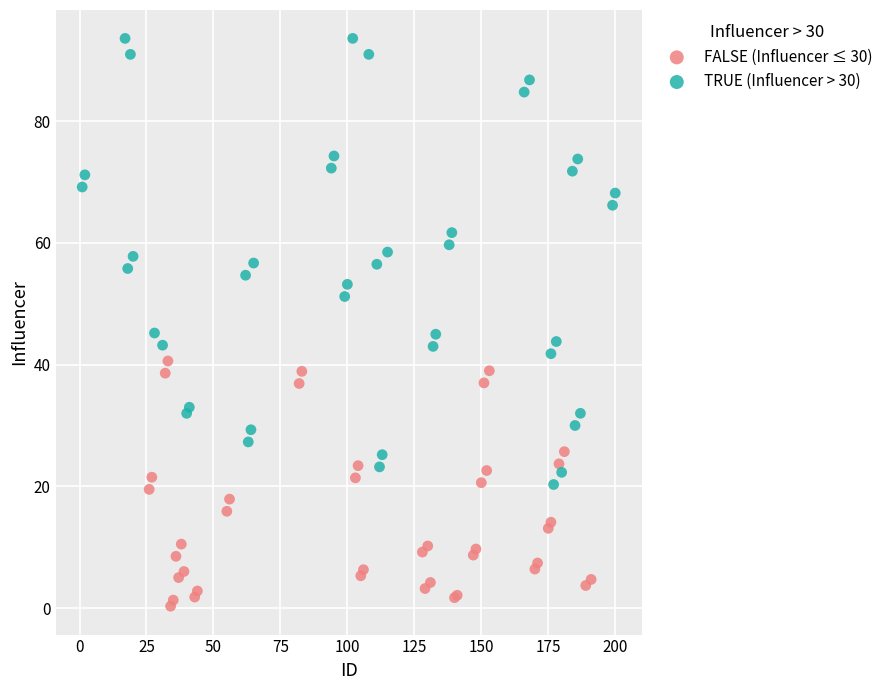

What are all the series names shown in the legend?

FALSE (Influencer ≤ 30), TRUE (Influencer > 30)